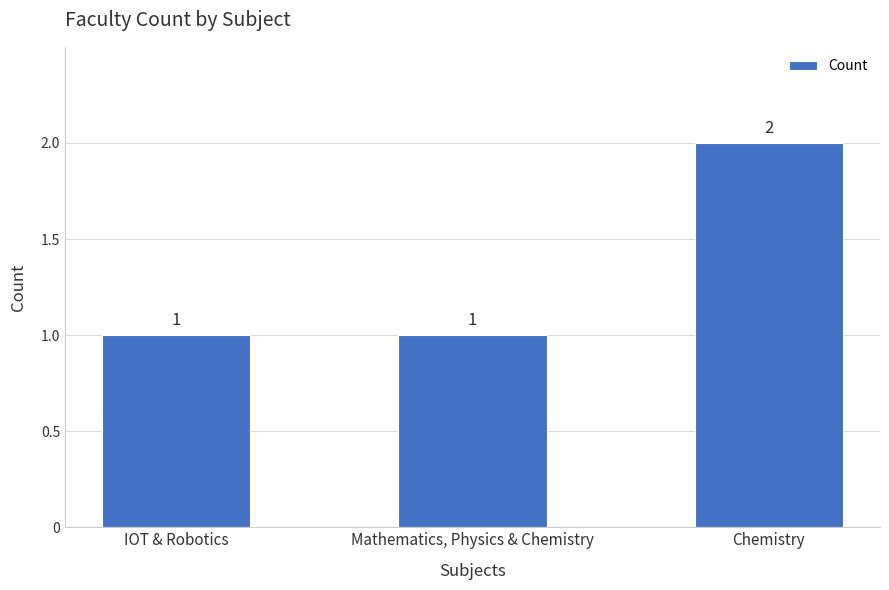

What is the label of the 3rd bar from the left?

Chemistry